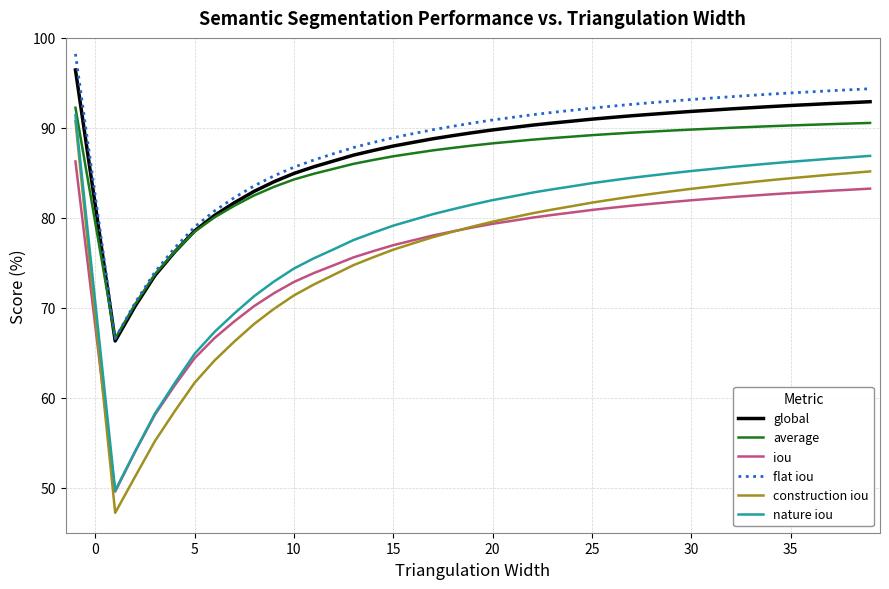

What is the lowest value of the iou series?

49.6